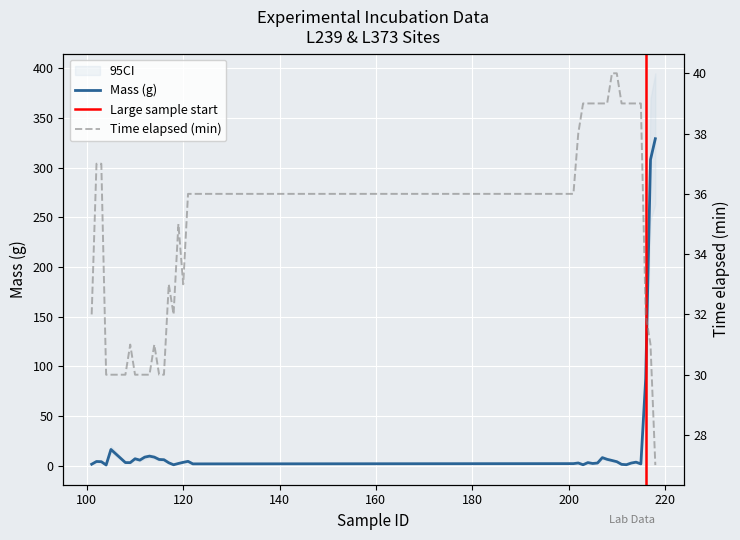

What is the highest value of the Mass (g) series?

329.0